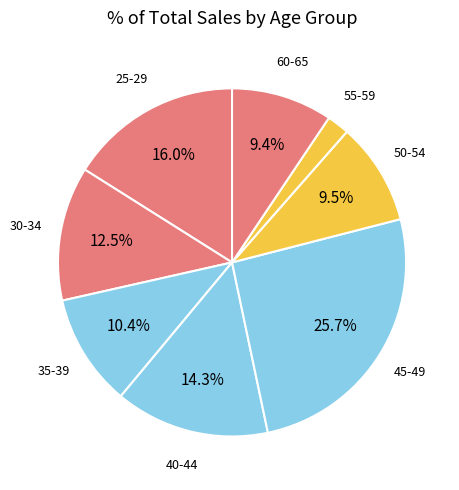

What is the ratio of the value at 35-39 to the value at 25-29?

0.7